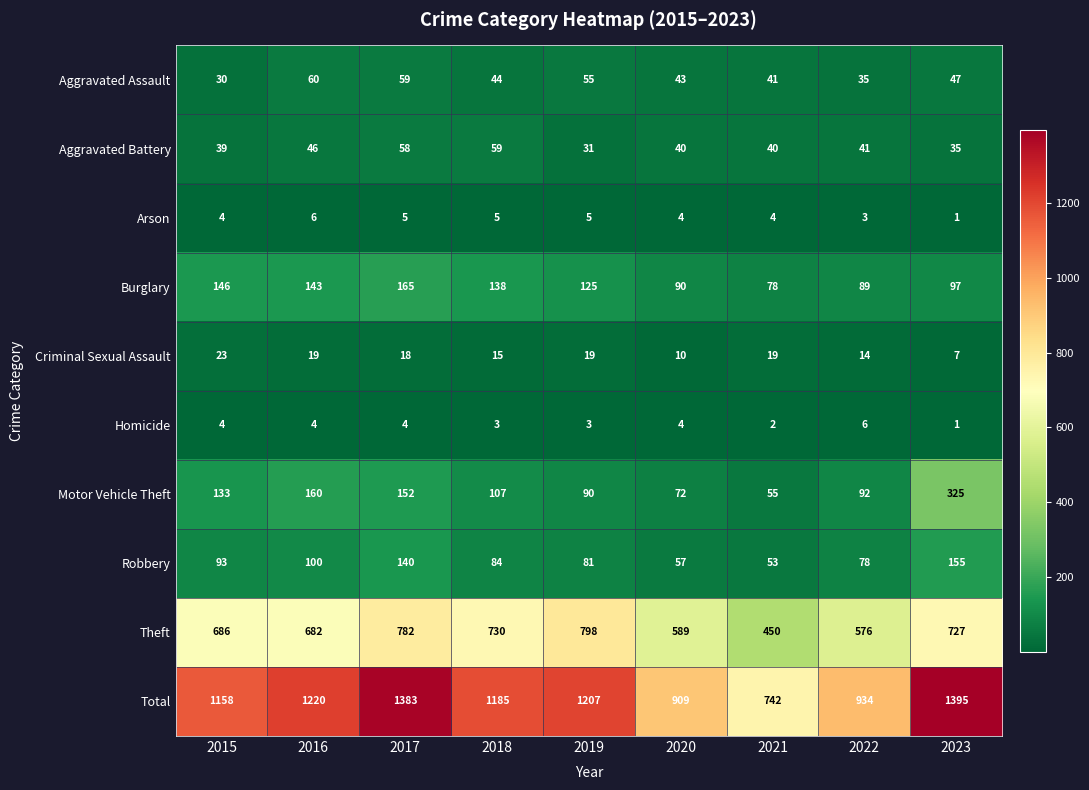

Where is Motor Vehicle Theft nearest to the value 190?

2016